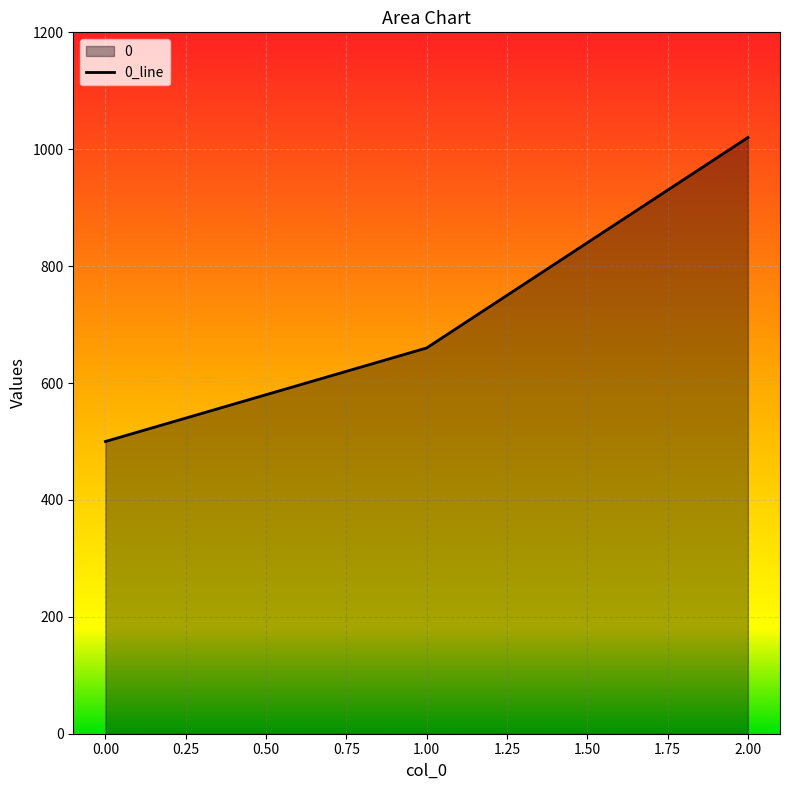

What is the value of the 2nd point from the left?

660